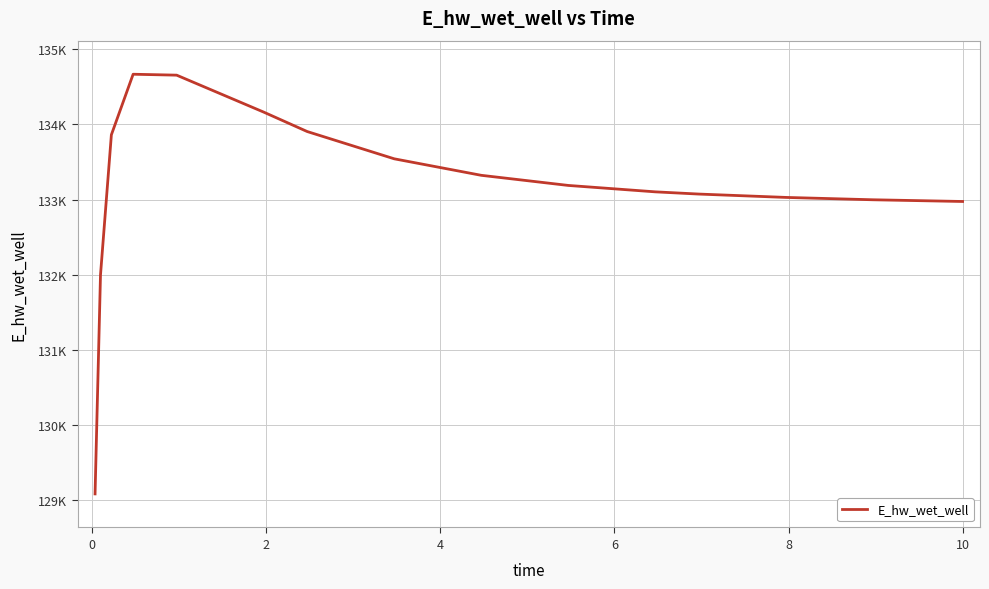

What is the maximum value shown in the chart?

134666.3